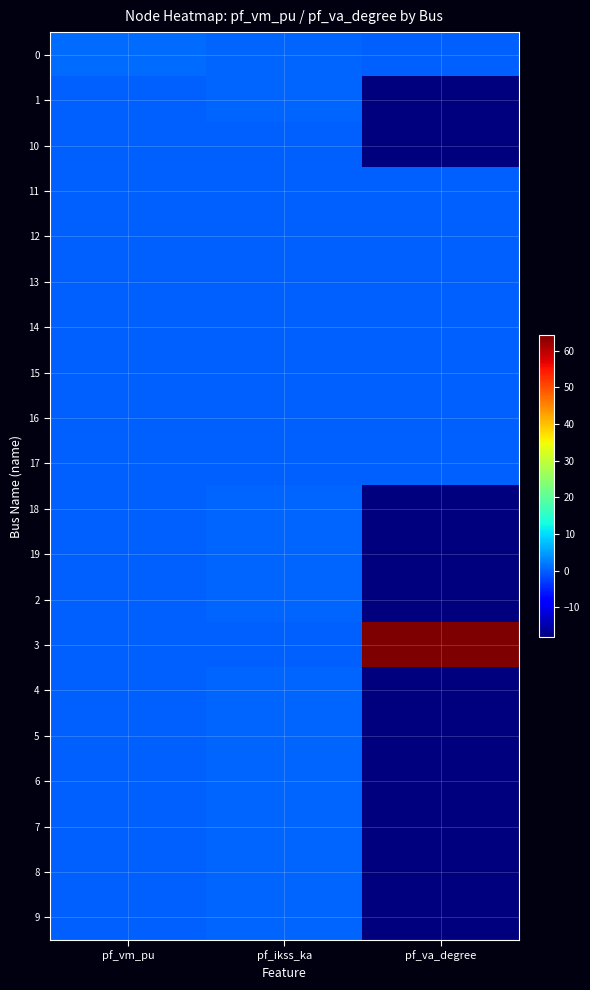

What is the total value across all series at pf_va_degree?

-135.3